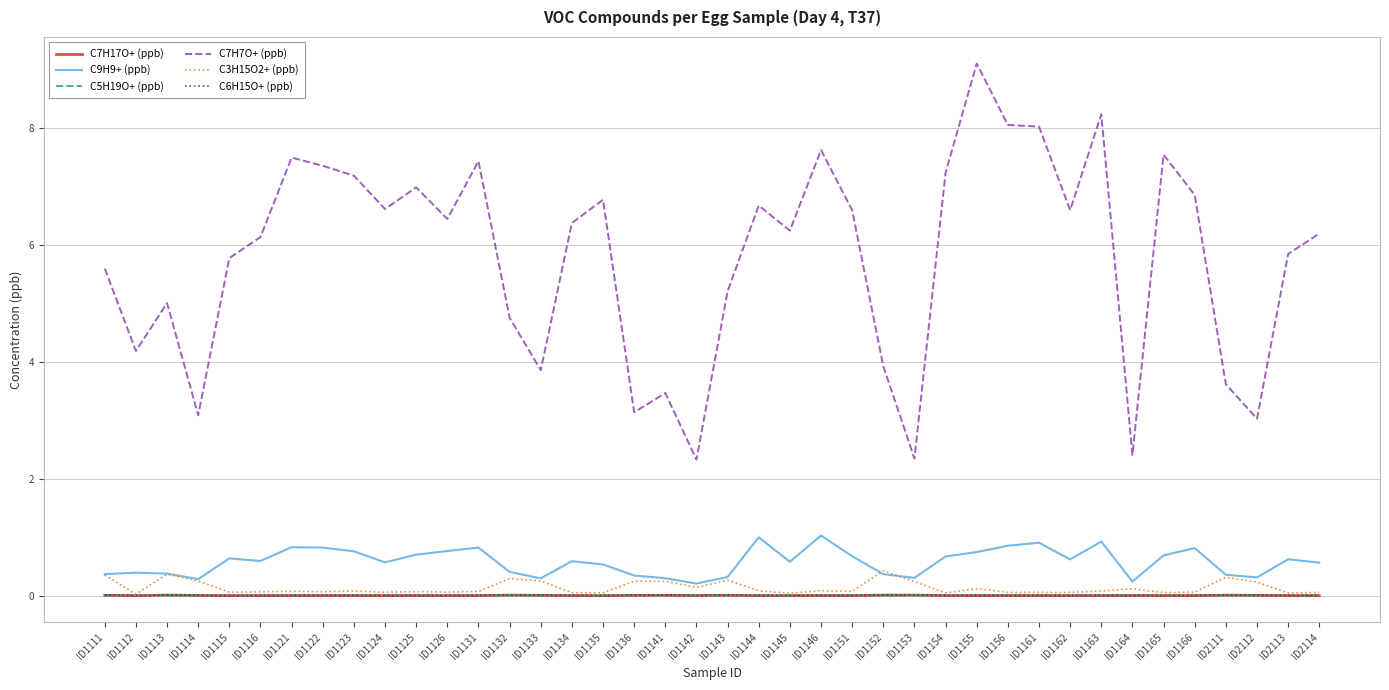

Where is the first local minimum for C7H7O+ (ppb)?

ID1112